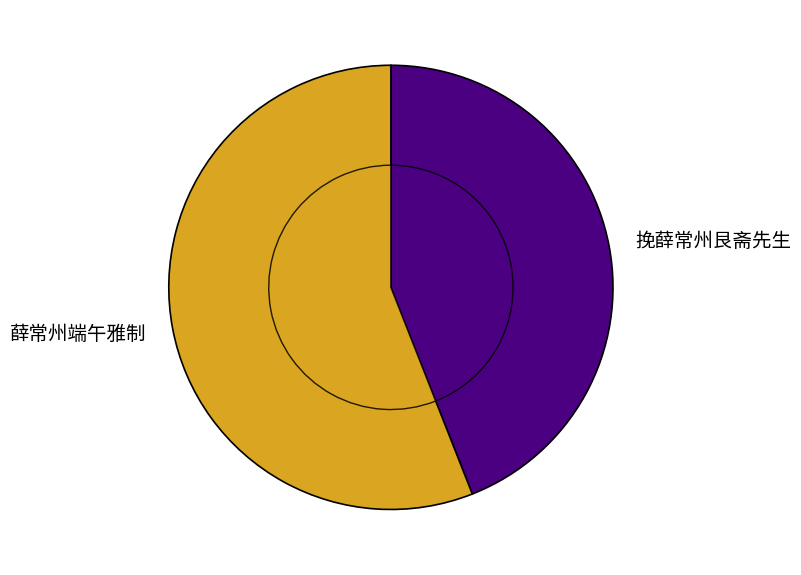

Which slice represents more than half of the pie?

薛常州端午雅制